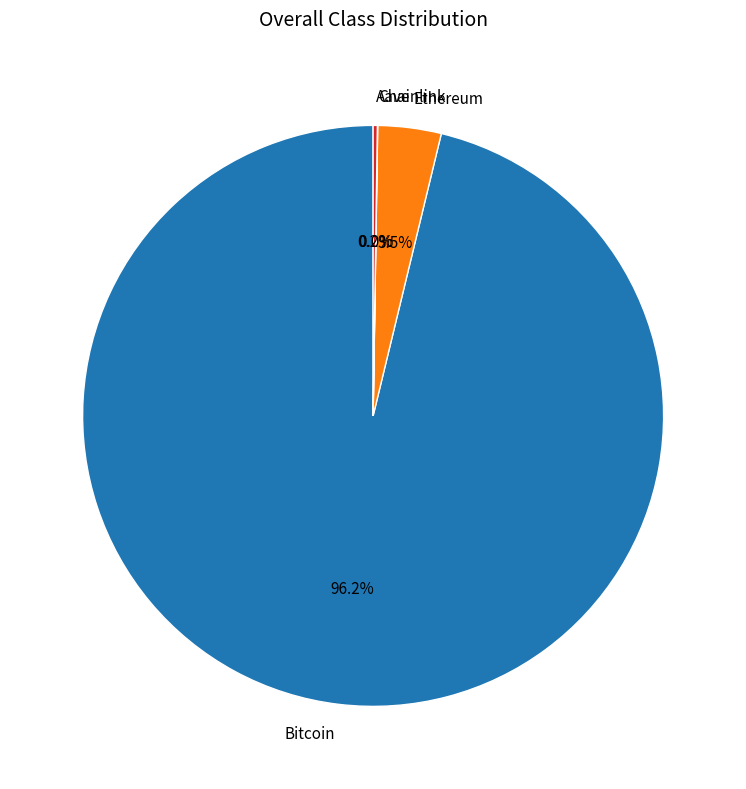

Which slice is the largest?

Bitcoin